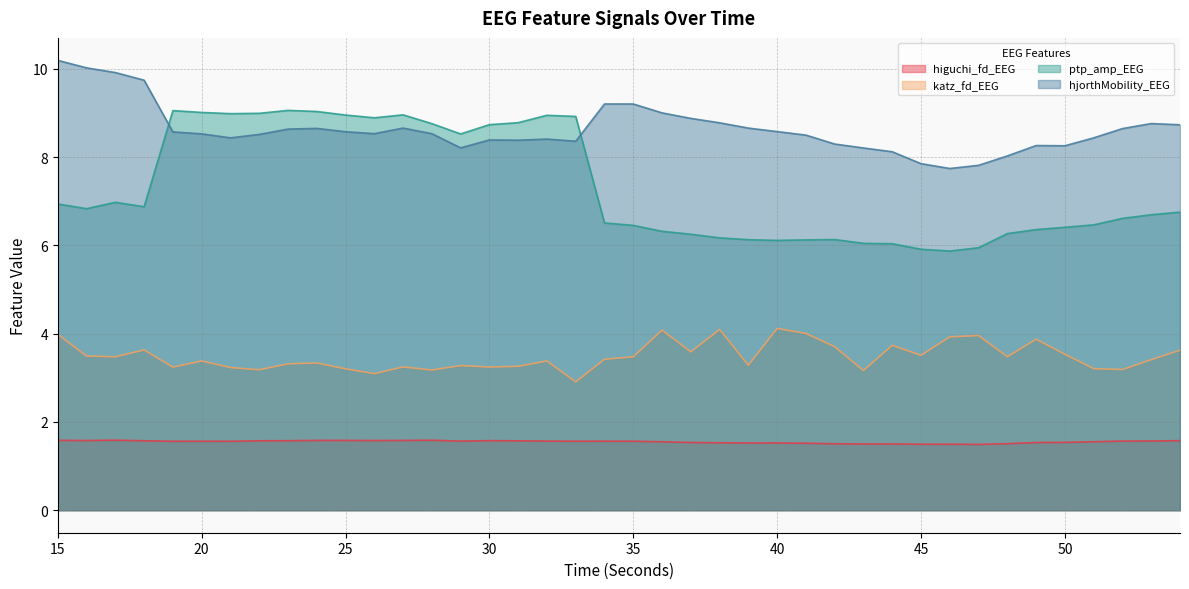

The hjorthMobility_EEG series shows 8.6 at 19. True or false?

True